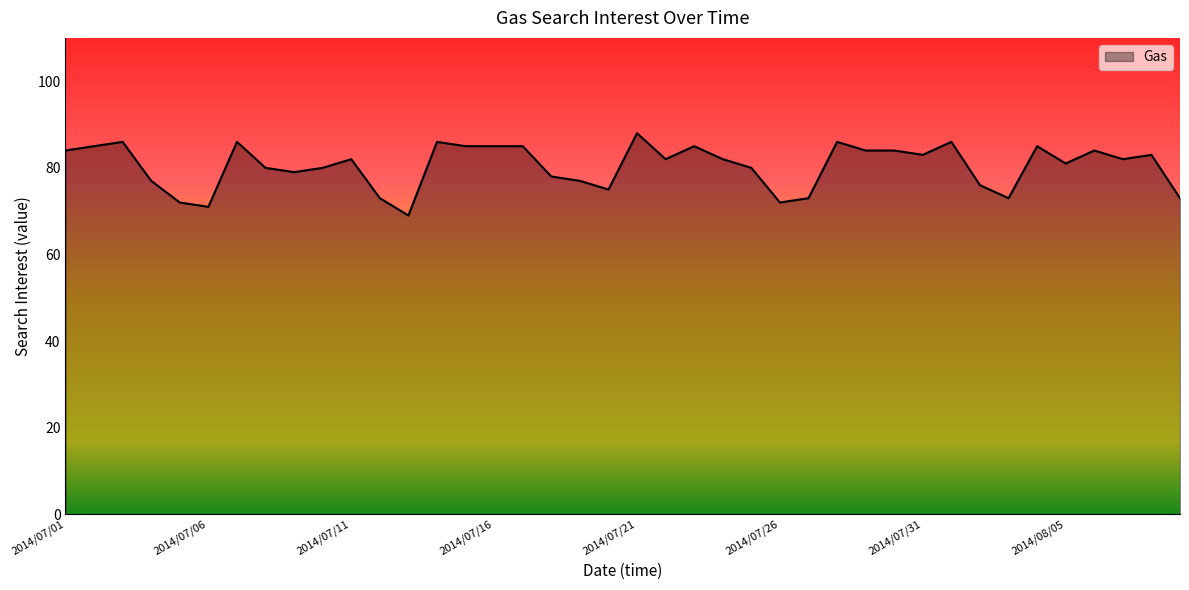

How many distinct data groups are displayed?

1